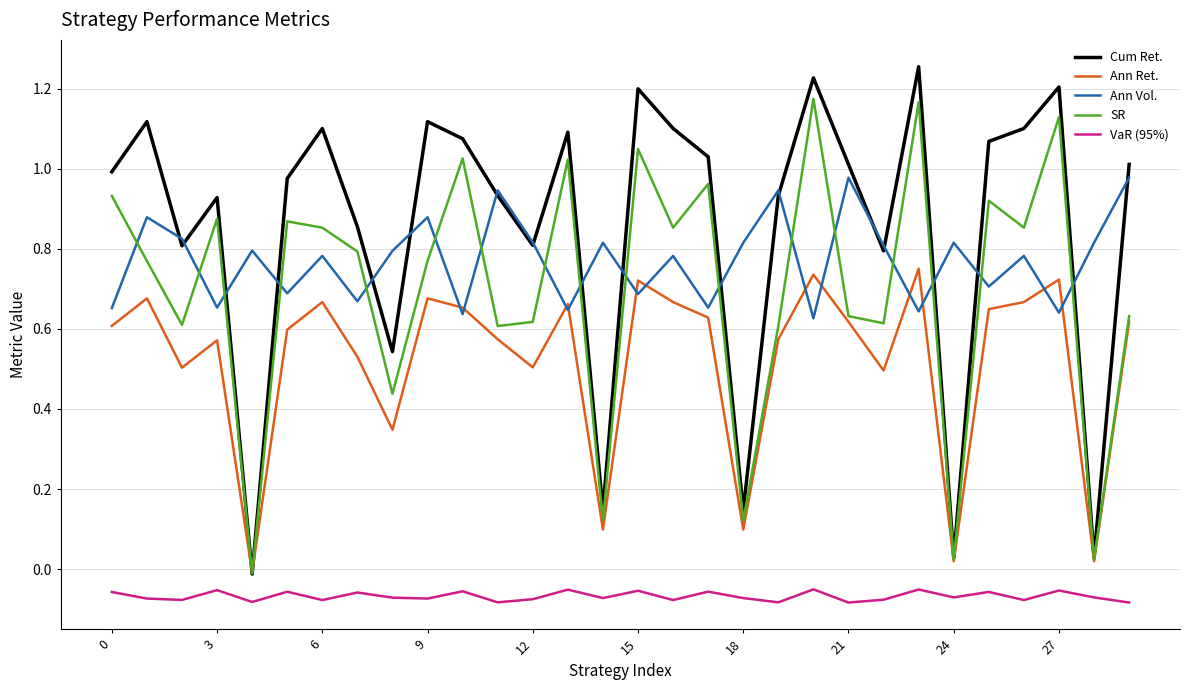

In SR, how many points are lower than both neighbors (excluding endpoints)?

11